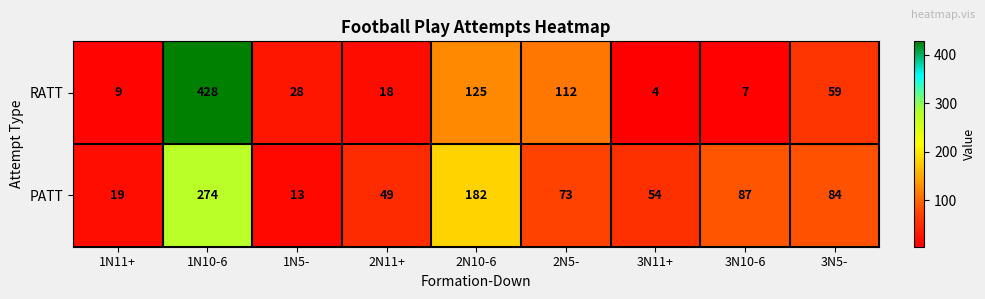

Rank the series by their average value, from lowest to highest.

RATT, PATT